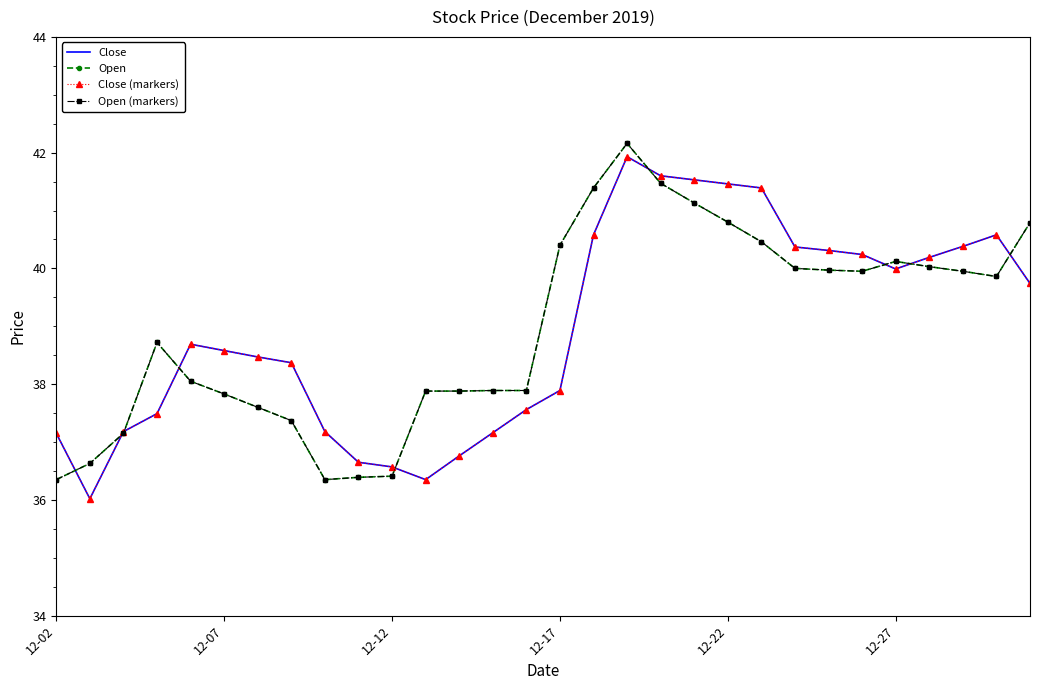

Reading left to right, transcribe all the data shown in this chart.

Close: 37.1	36.0	37.2	37.5	38.7	38.6	38.5	38.4	37.2	36.6	36.6	36.4	36.8	37.2	37.6	37.9	40.6	41.9	41.6	41.5	41.5	41.4	40.4	40.3	40.2	40.0	40.2	40.4	40.6	39.7
Open: 36.4	36.6	37.1	38.7	38.0	37.8	37.6	37.4	36.4	36.4	36.4	37.9	37.9	37.9	37.9	40.4	41.4	42.2	41.5	41.1	40.8	40.5	40.0	40.0	40.0	40.1	40.0	40.0	39.9	40.8
Close (markers): 37.1	36.0	37.2	37.5	38.7	38.6	38.5	38.4	37.2	36.6	36.6	36.4	36.8	37.2	37.6	37.9	40.6	41.9	41.6	41.5	41.5	41.4	40.4	40.3	40.2	40.0	40.2	40.4	40.6	39.7
Open (markers): 36.4	36.6	37.1	38.7	38.0	37.8	37.6	37.4	36.4	36.4	36.4	37.9	37.9	37.9	37.9	40.4	41.4	42.2	41.5	41.1	40.8	40.5	40.0	40.0	40.0	40.1	40.0	40.0	39.9	40.8